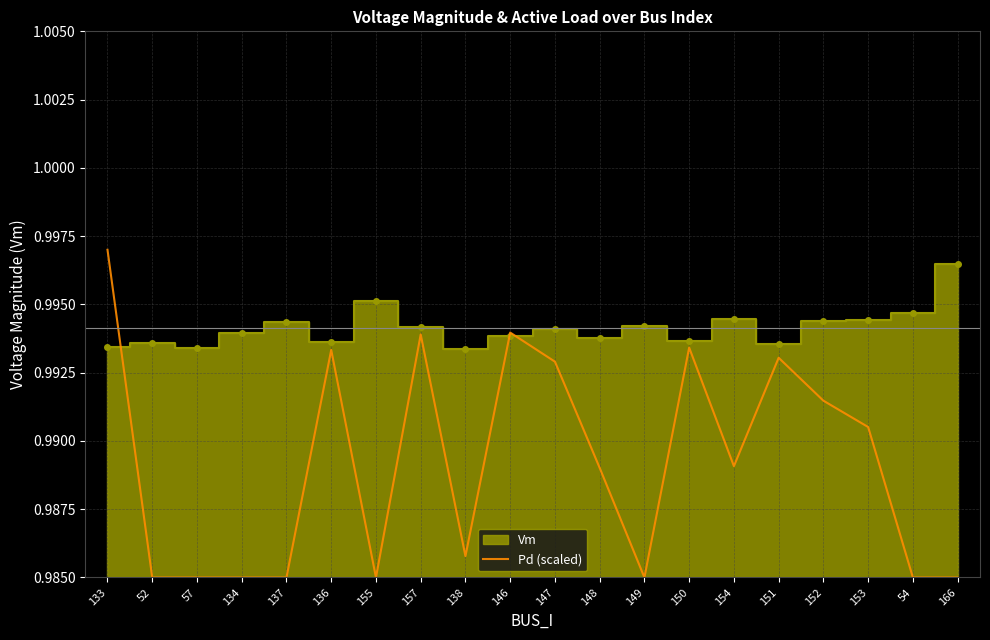

At which category does the data reach its first local valley?

155